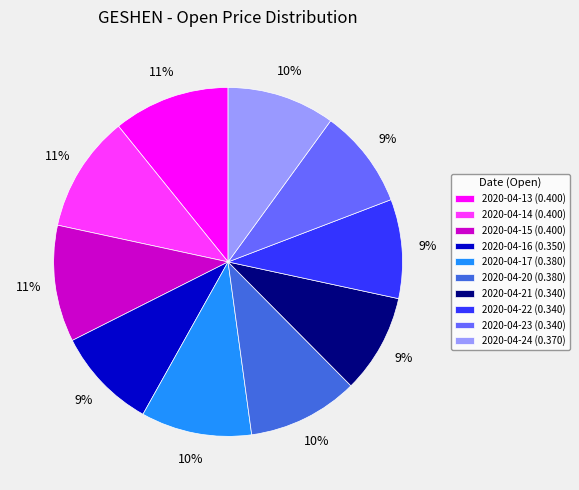

True or false: 2020-04-23 accounts for 9% of the total.

True